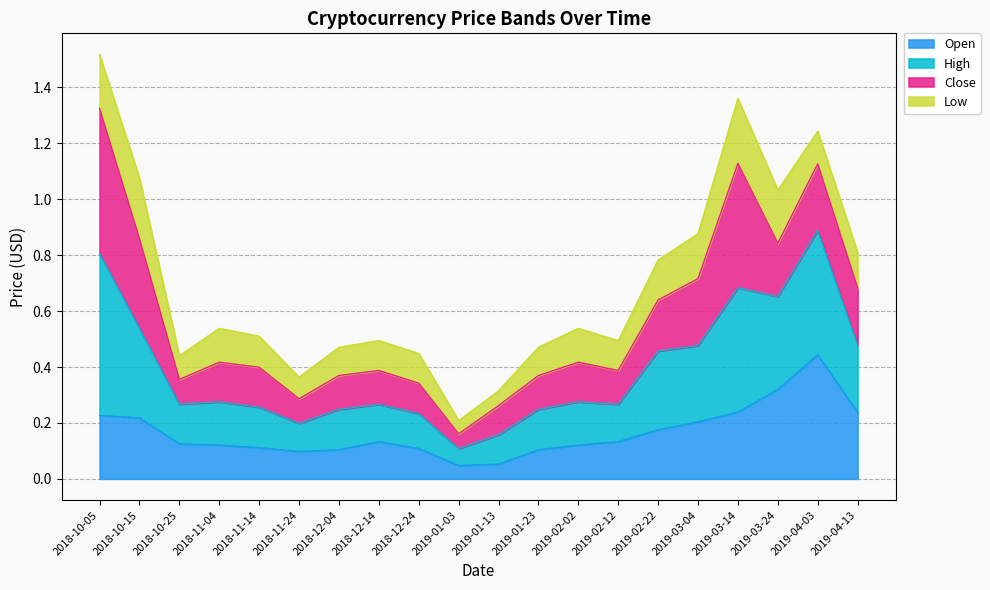

What is the difference between the maximum and second lowest values in the Open series?

0.4